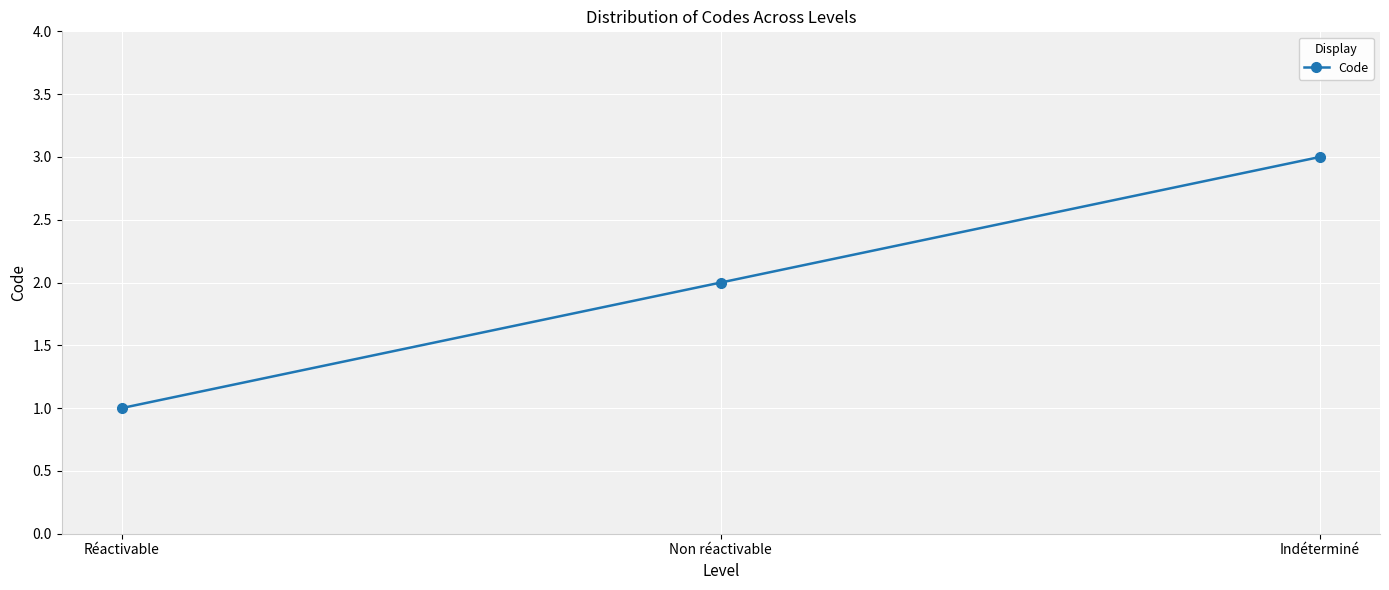

The chart shows a value of 3 at Indéterminé. True or false?

True